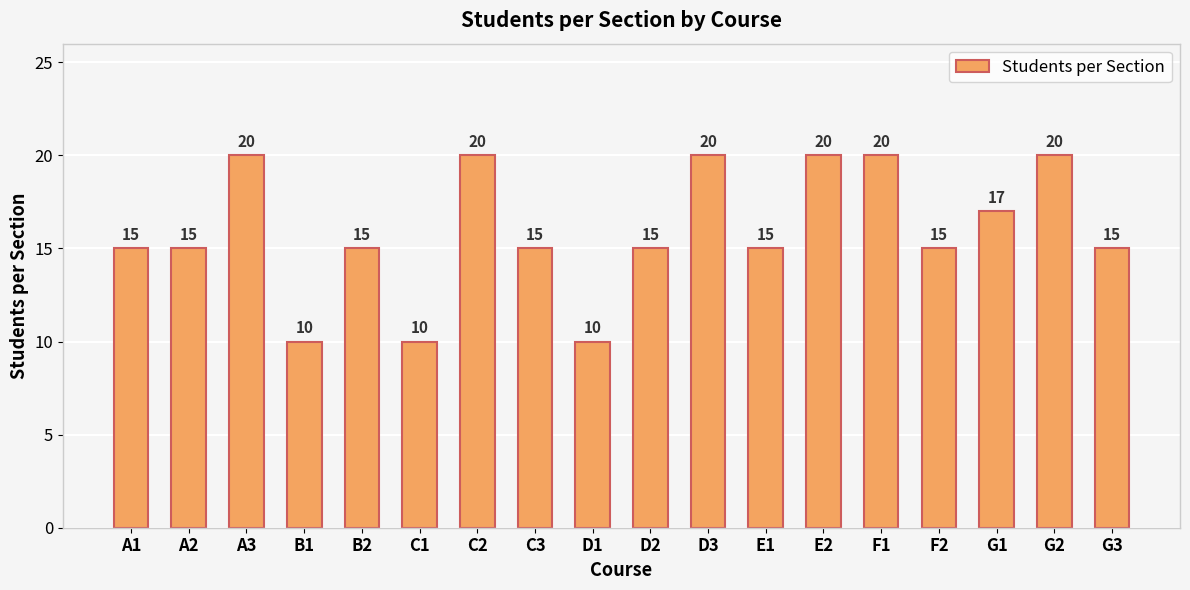

What is the sum of the values at A1 and F1?

35